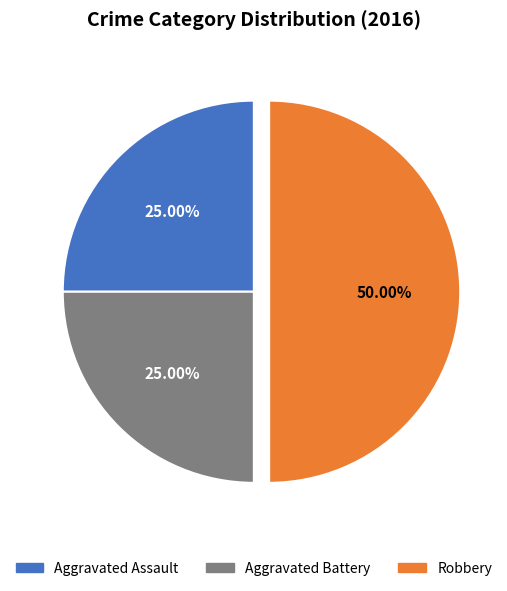

Which category has the biggest portion of the pie?

Robbery